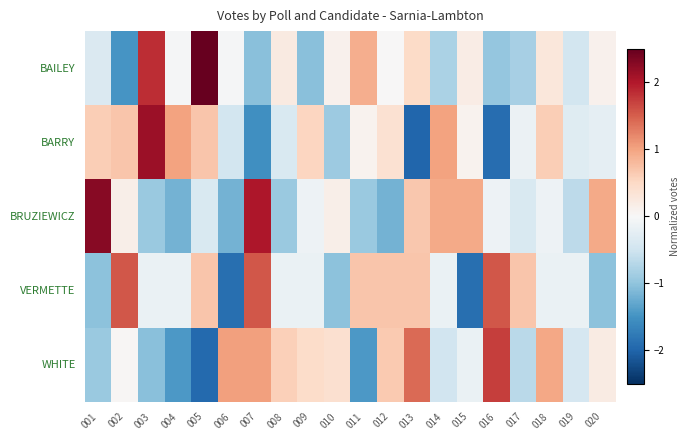

What is the total value across all series at 008?

-0.6